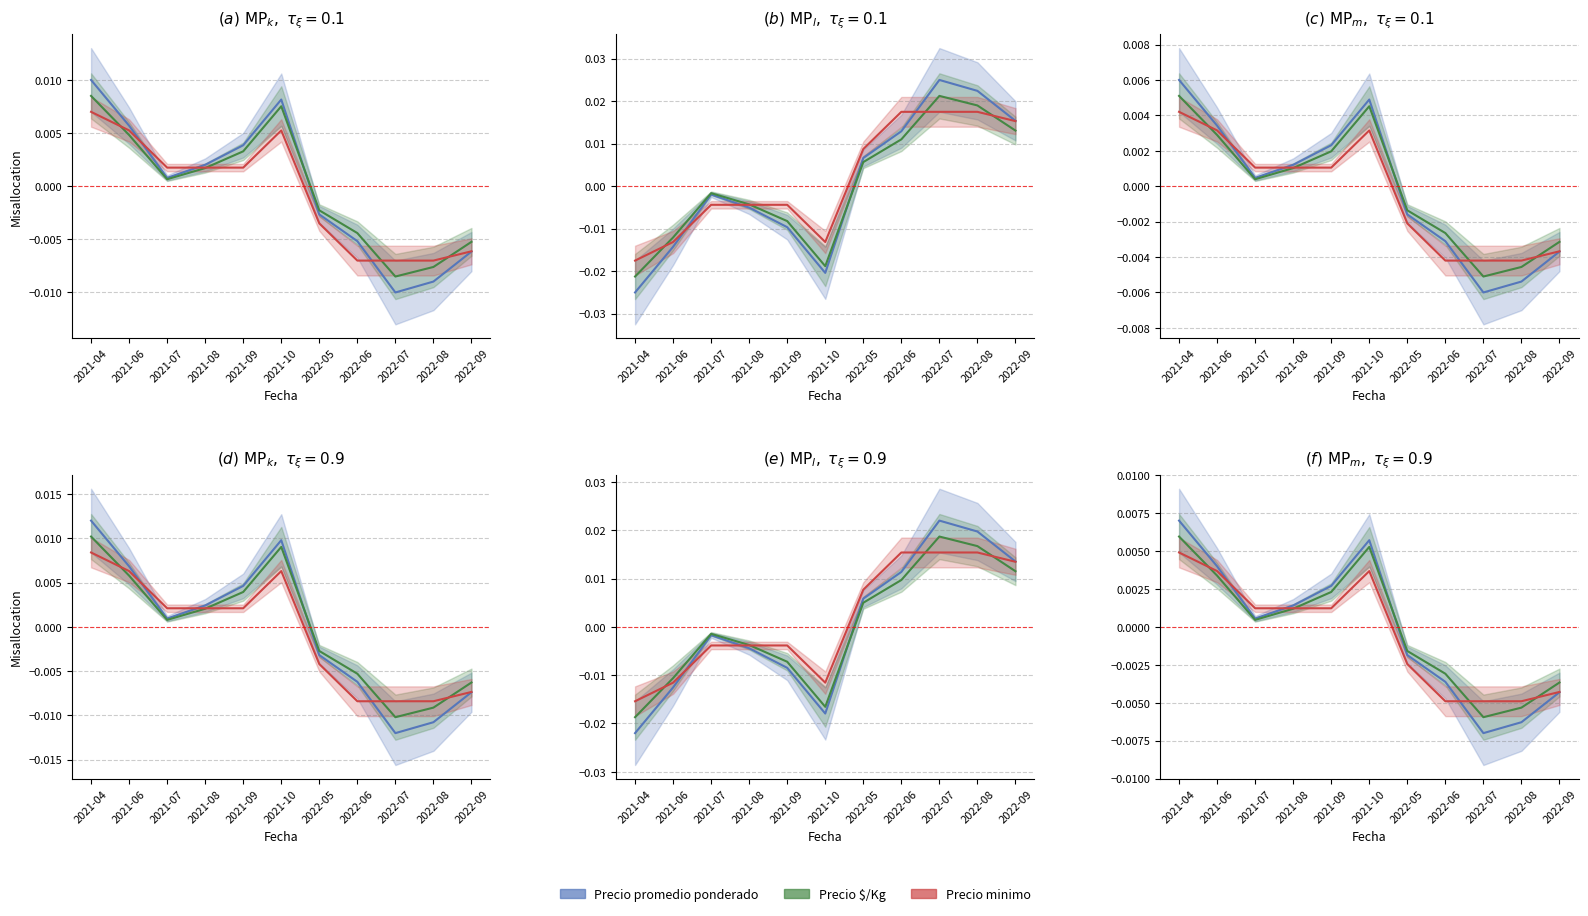

Which series has the largest total across all categories?

Precio $/Kg